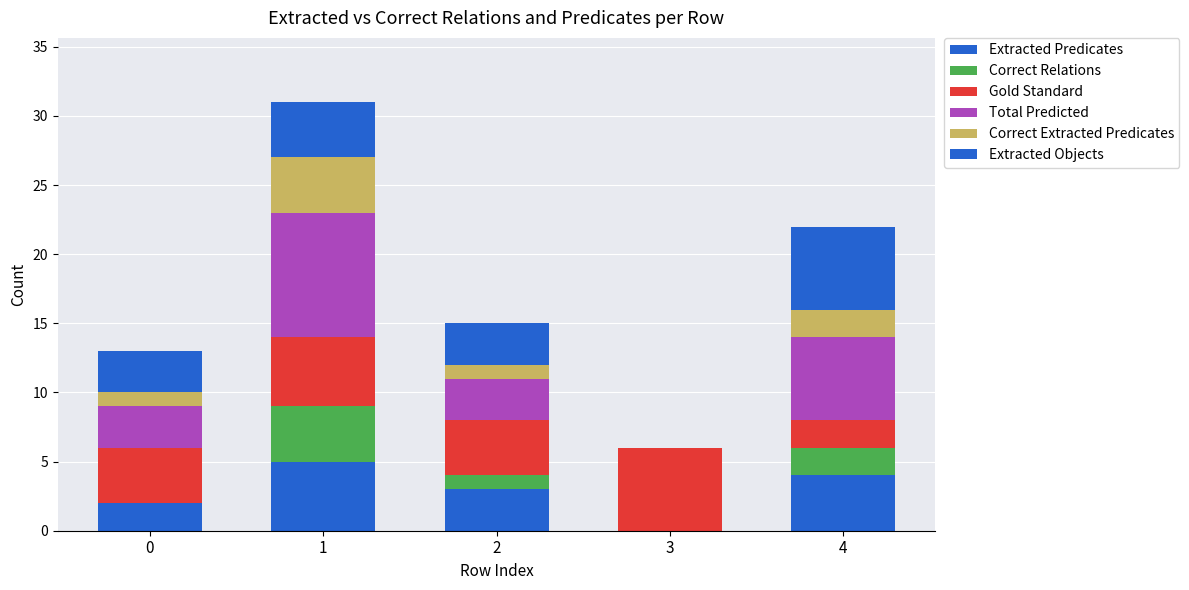

Are the bars horizontal?

No